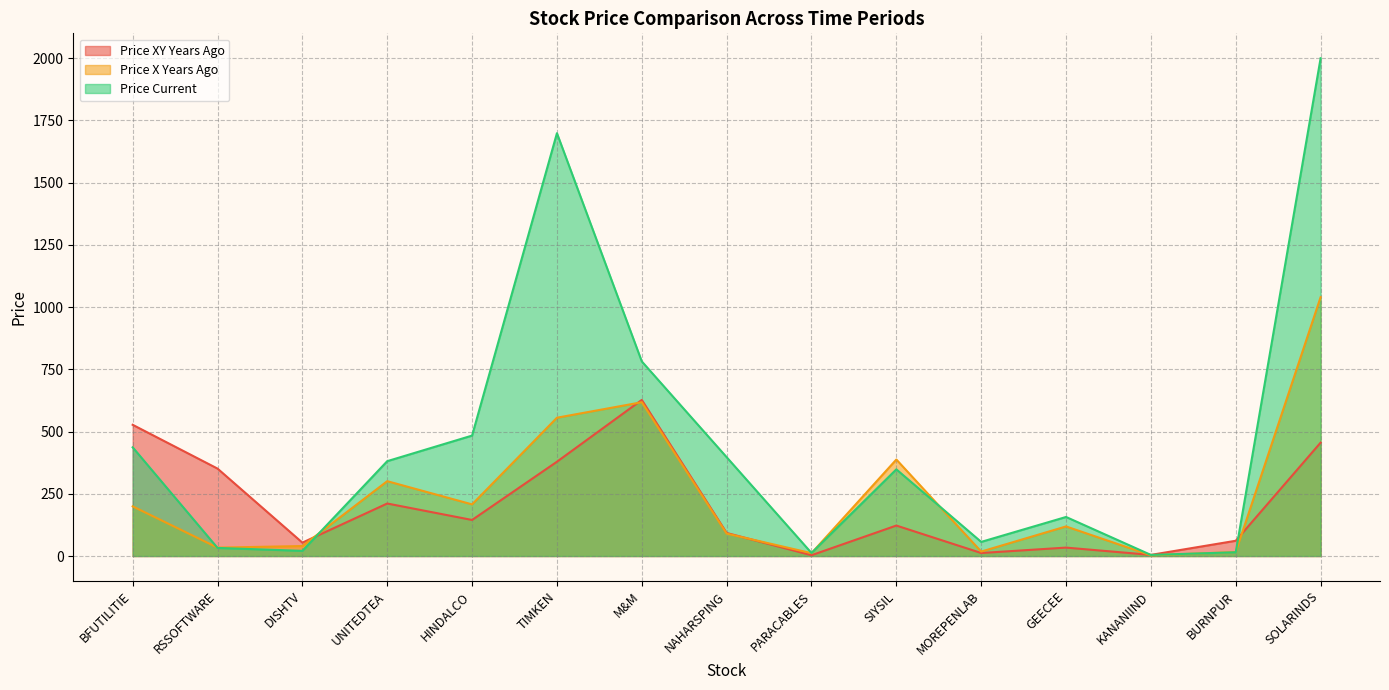

What is the total value across all series at DISHTV?

114.5